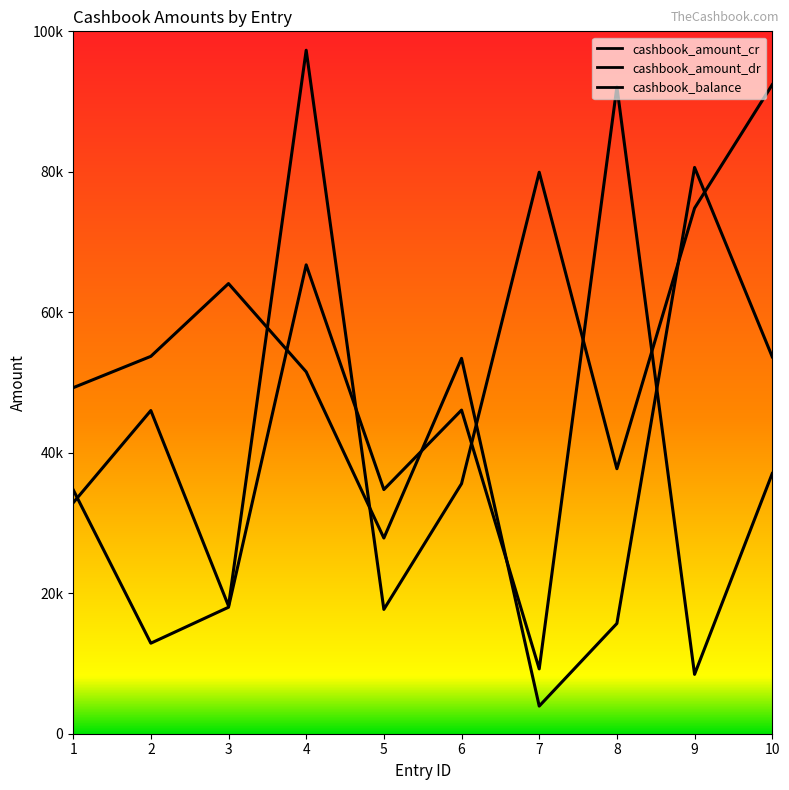

Which category has the lowest value across all series?

7